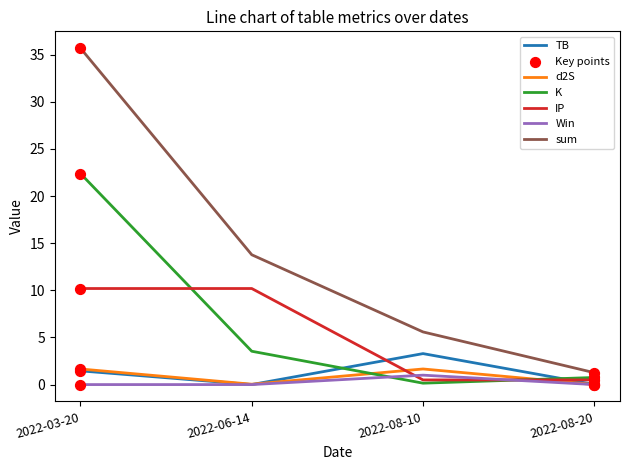

Which series has the largest total across all categories?

sum